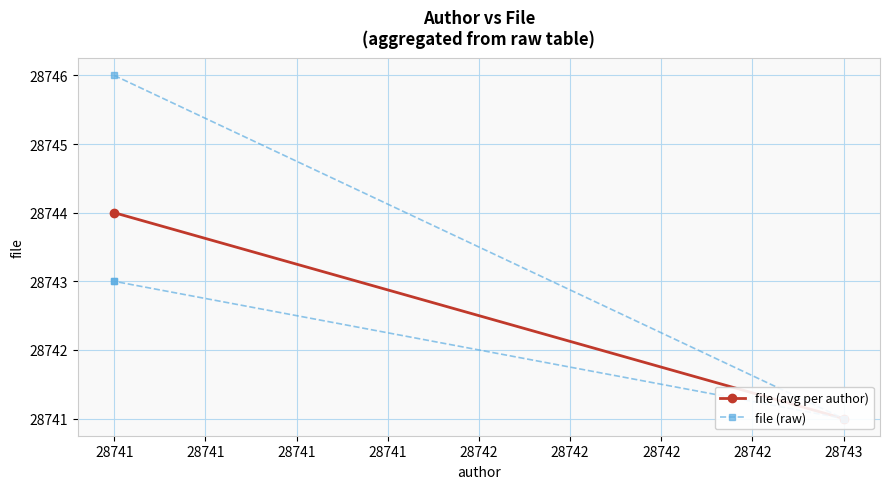

What is the maximum value shown in the chart?

28746